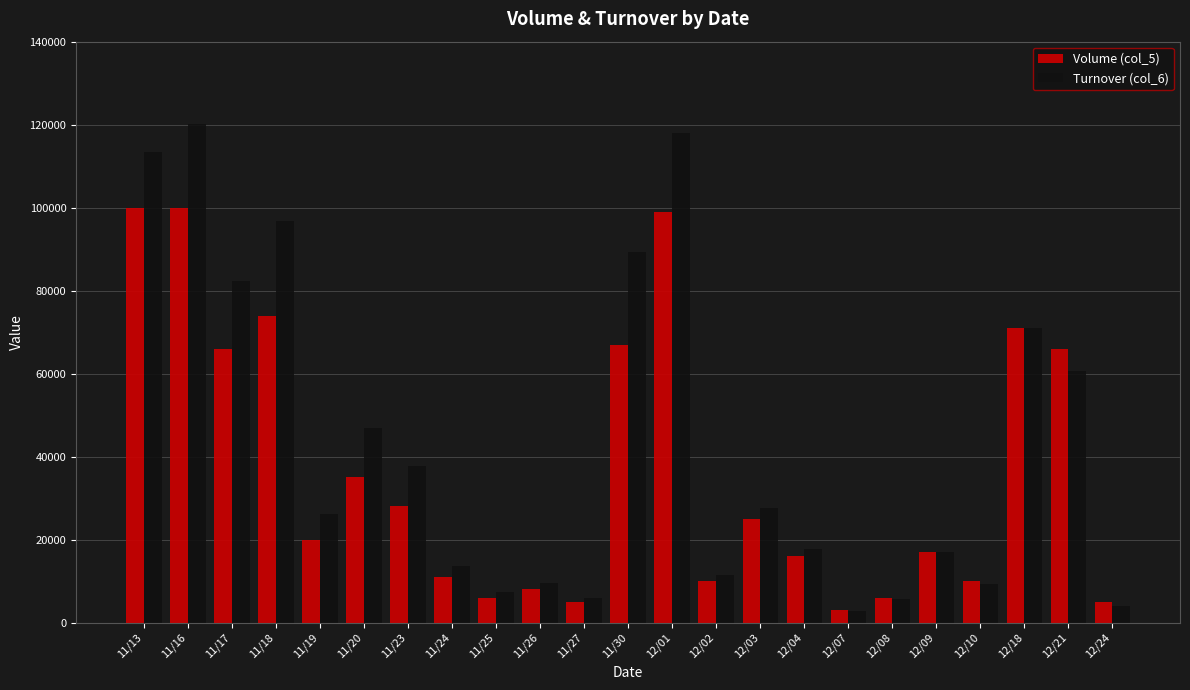

How many bars are there in each group?

2